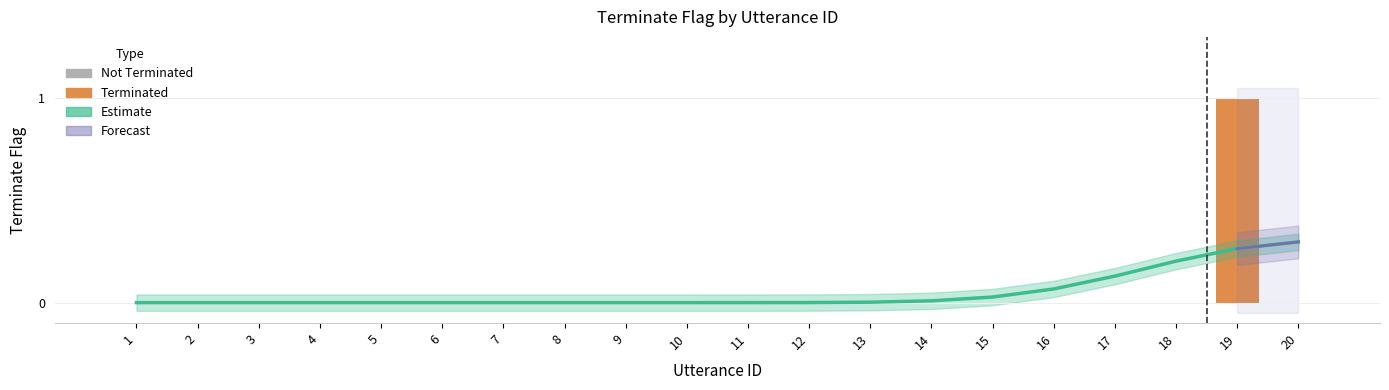

Rank the categories by value from lowest to highest.

1, 2, 3, 4, 5, 6, 7, 8, 9, 10, 11, 12, 13, 14, 15, 16, 17, 18, 20, 19